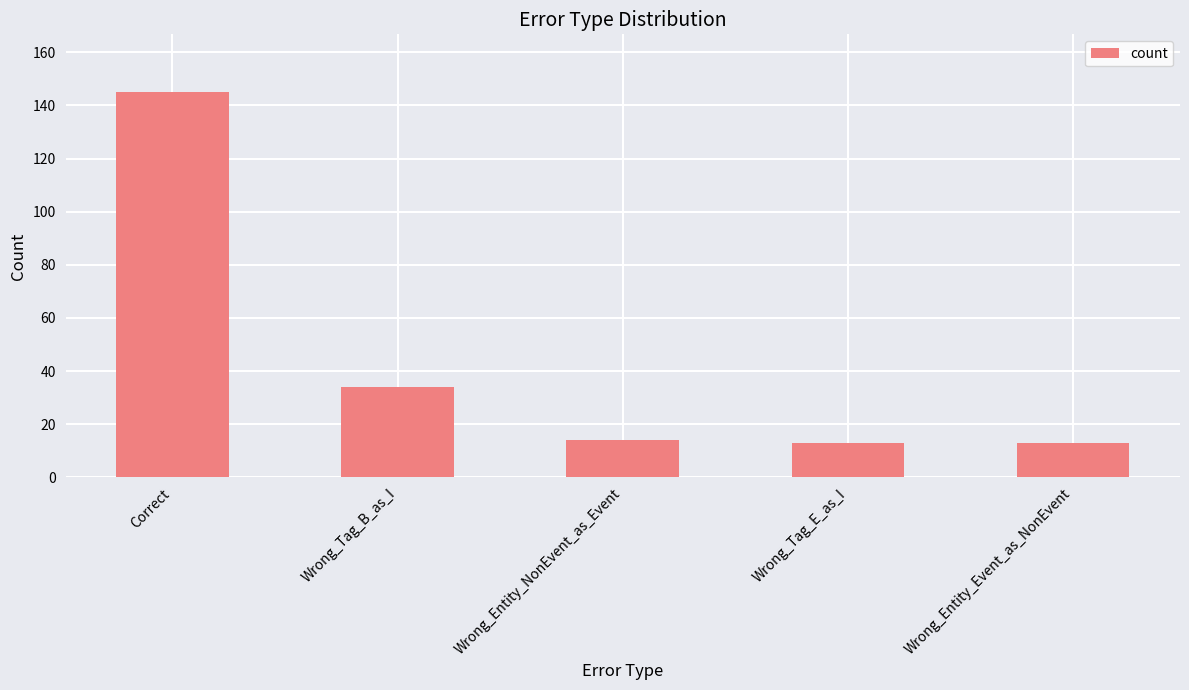

How many bars are there in total?

5